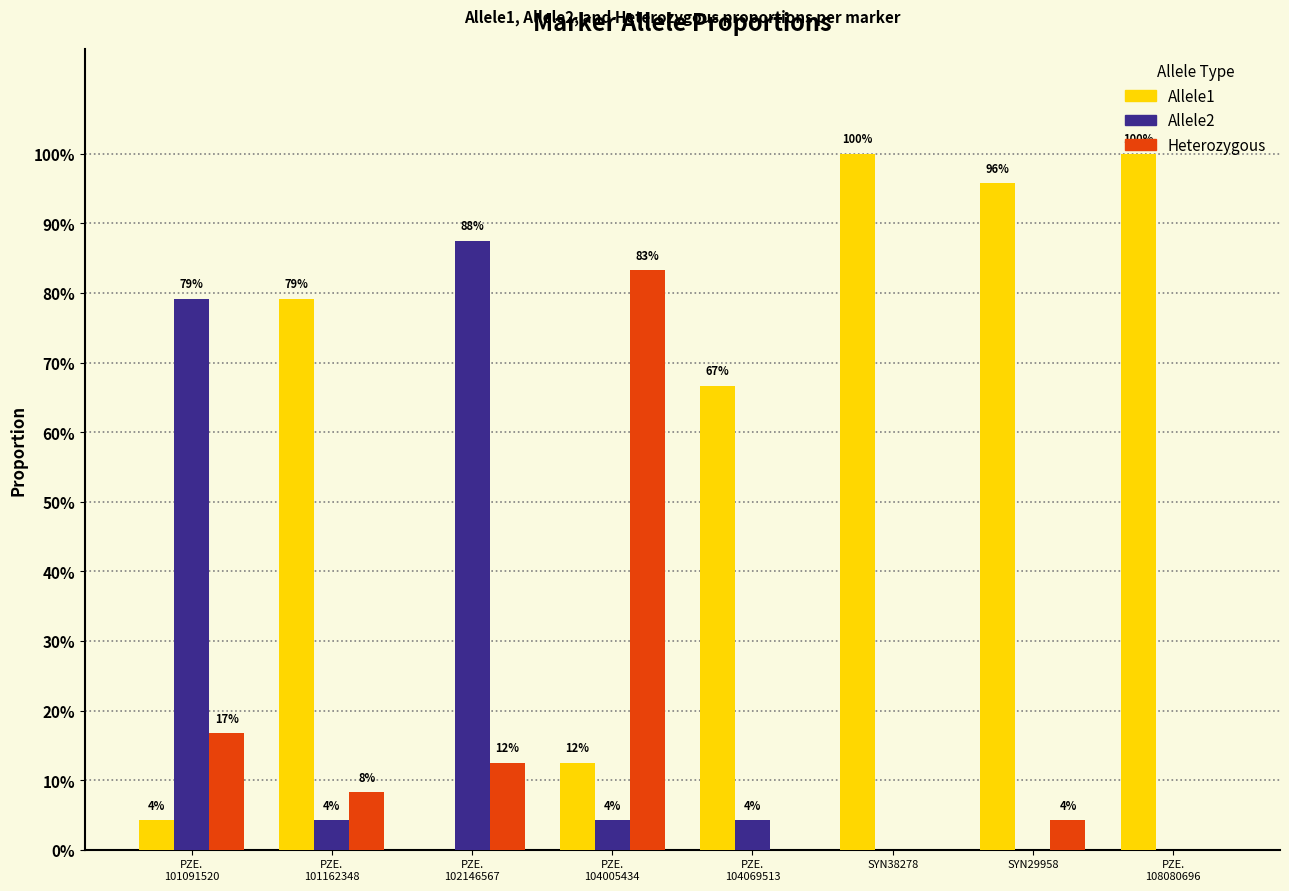

Which series has the largest range (max minus min)?

Allele1